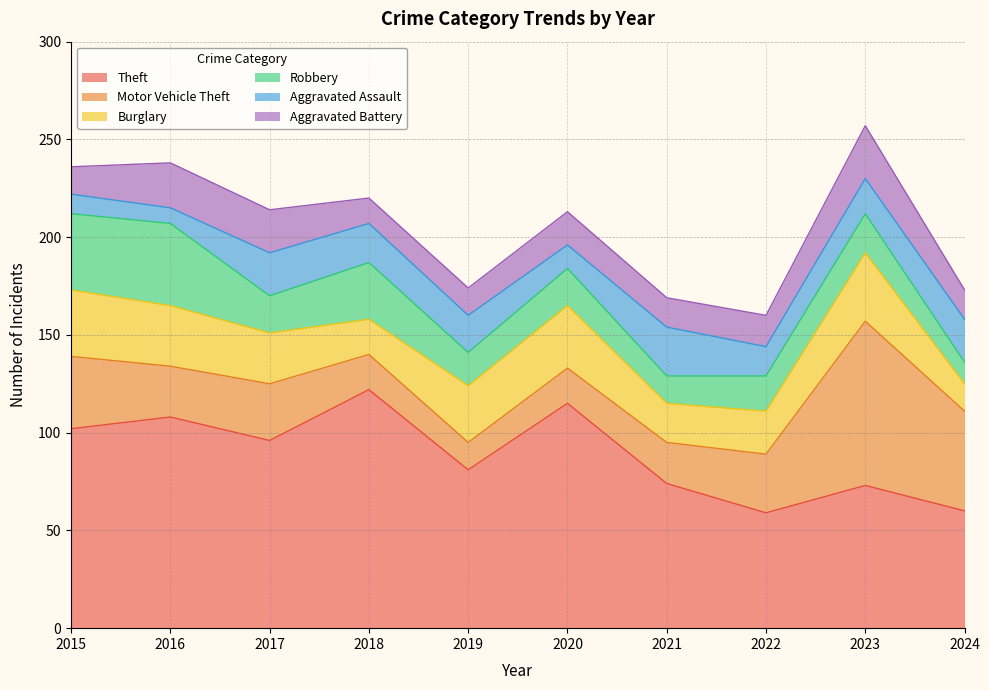

Does the chart display data point markers on the line(s)?

No